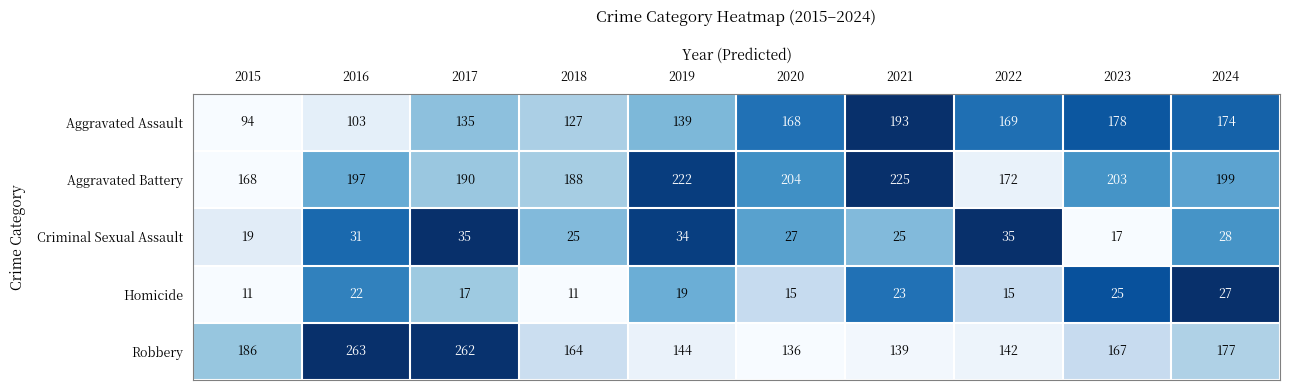

At which category does the chart reach its peak across all series?

2016